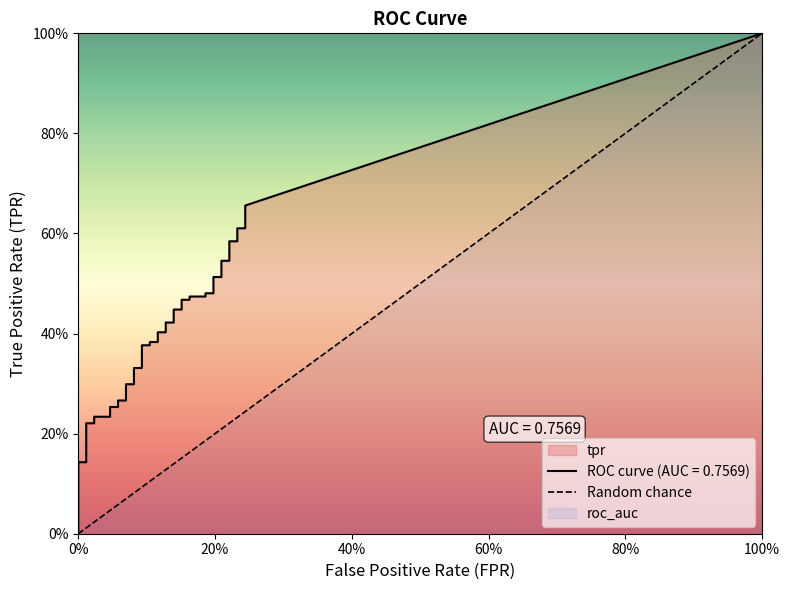

The fpr series shows 0.0 at 22. True or false?

False